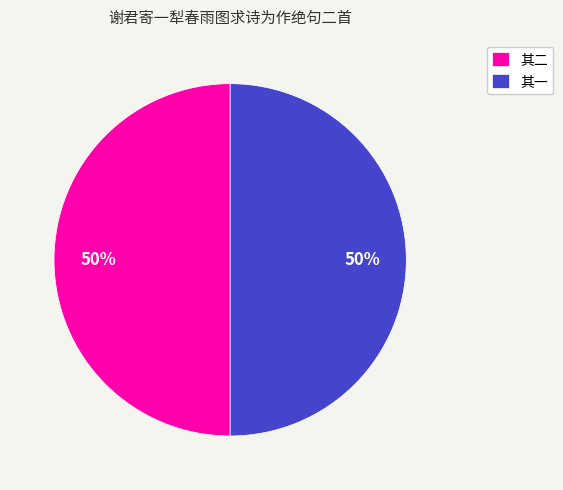

What is the ratio of the value at 其二 to the value at 其一?

1.0